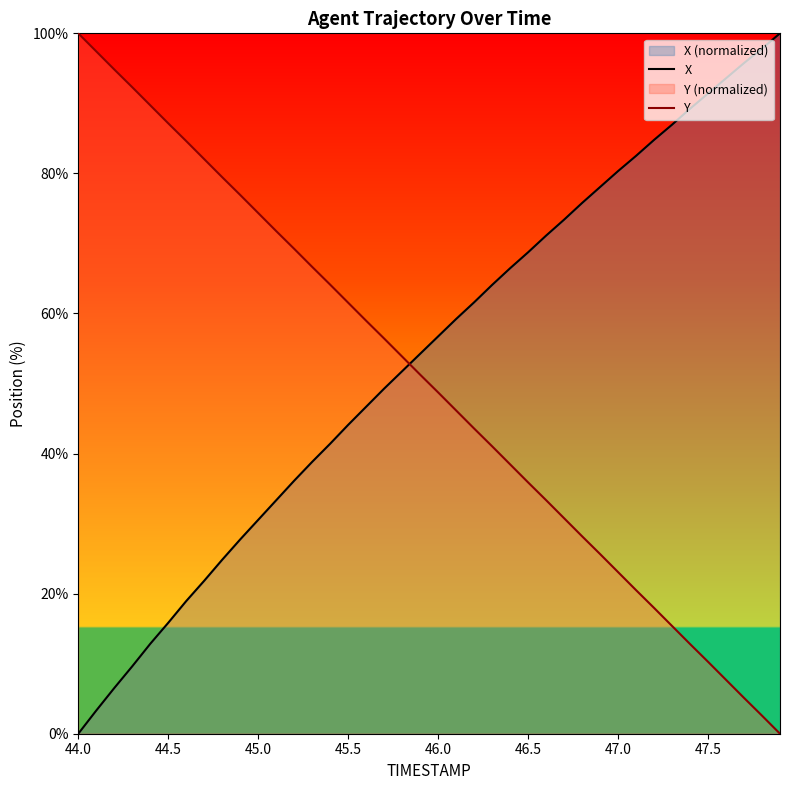

At how many categories does at least one series exceed 89?

11